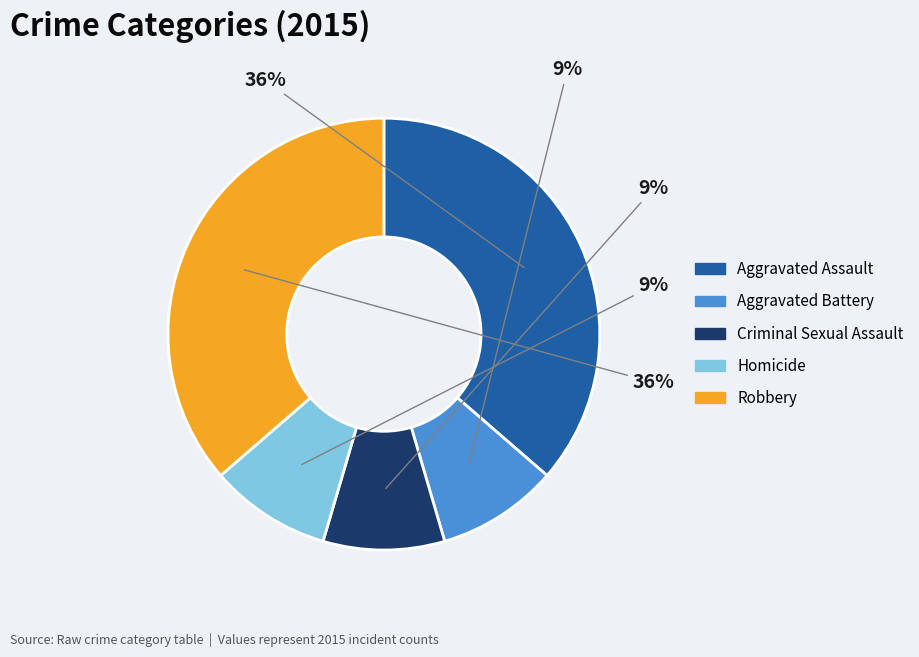

What percentage is the Aggravated Battery slice, to the nearest percent?

9%